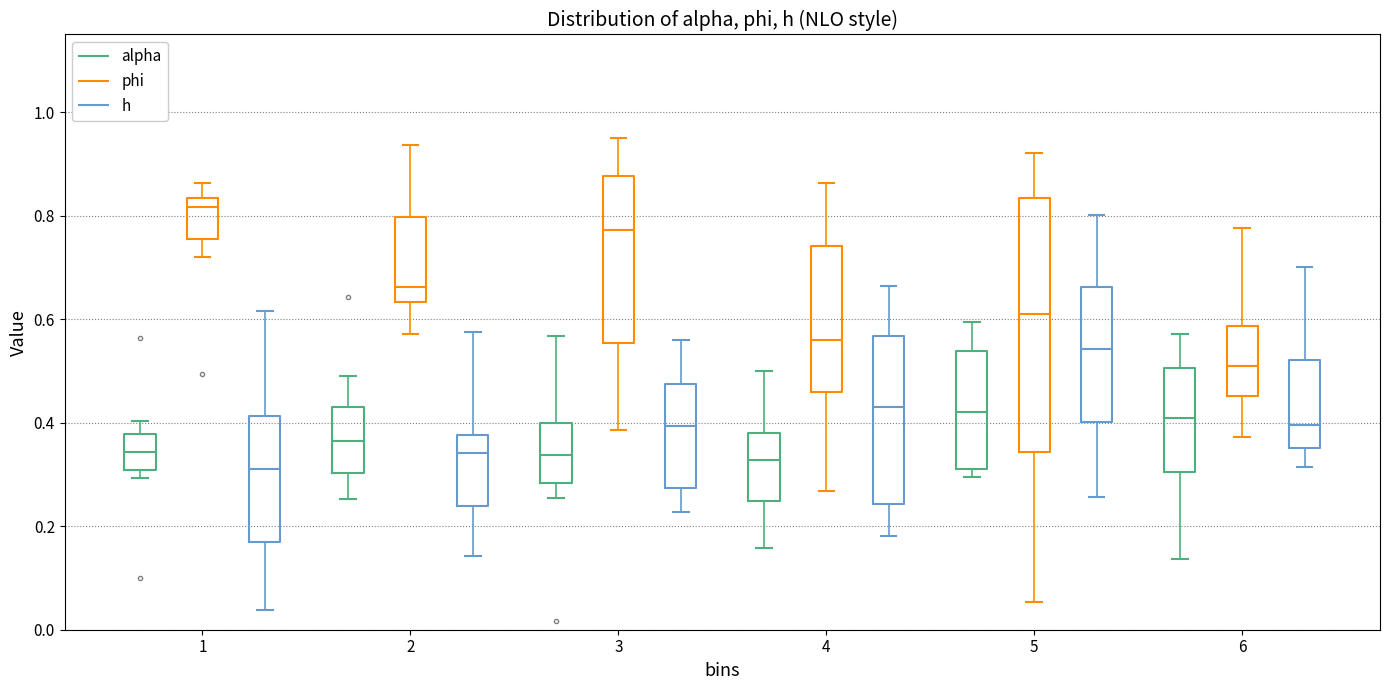

Where does the median line of the box for 6 (h) sit on the y-axis? The values are not printed on the chart, so give them approximately, as read against the axis.

0.40